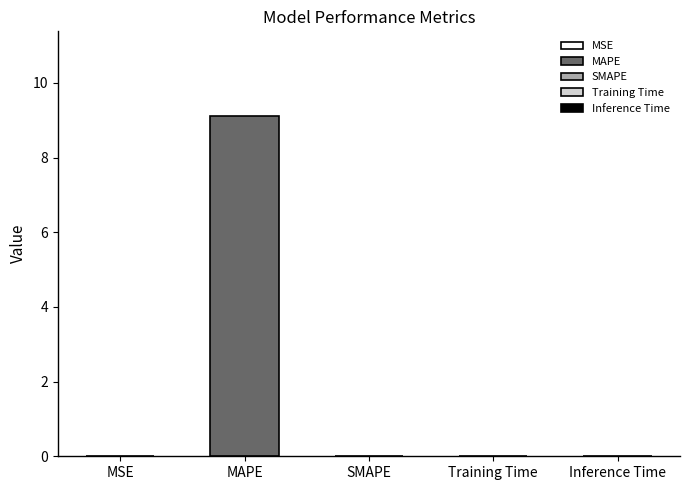

The chart shows a value of 0.0 at Training Time. True or false?

True